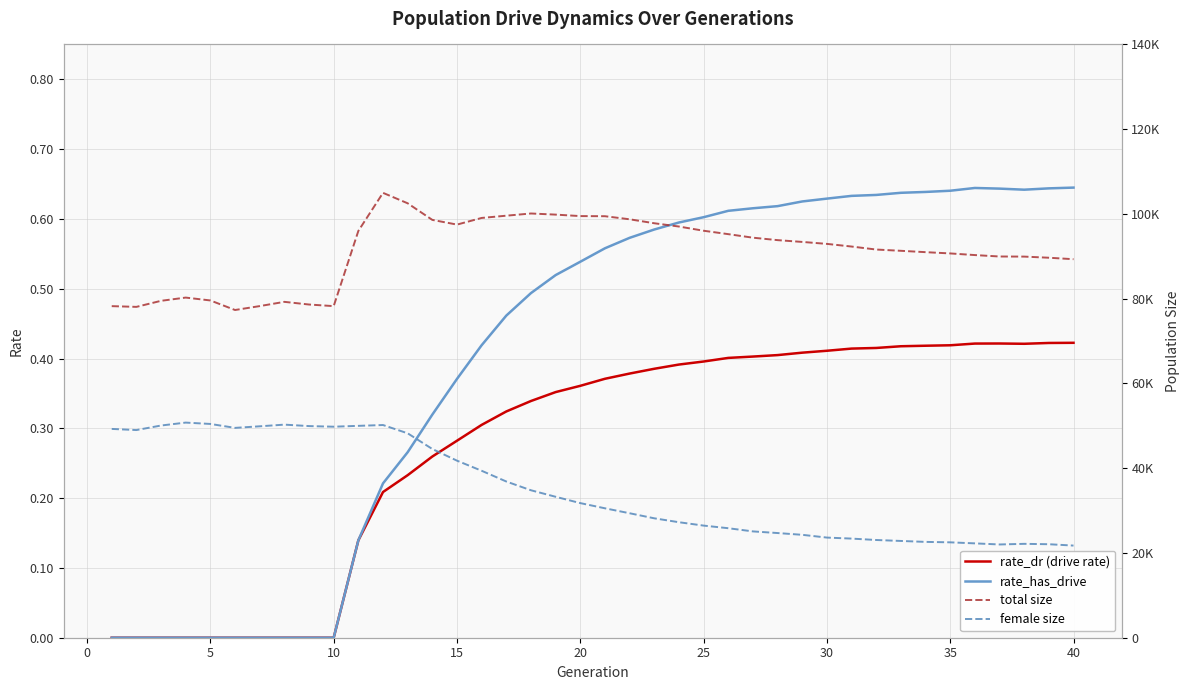

How many rate_has_drive values are between 0 and 1?

40